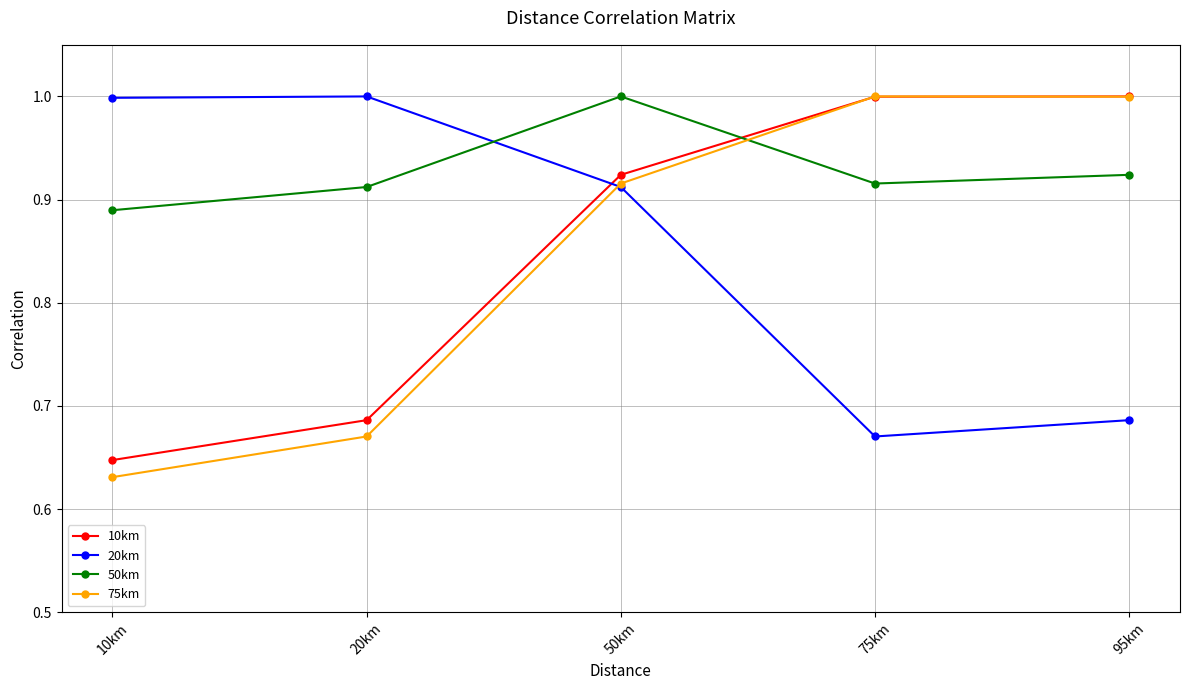

At which category is the sum across all series the highest?

50km